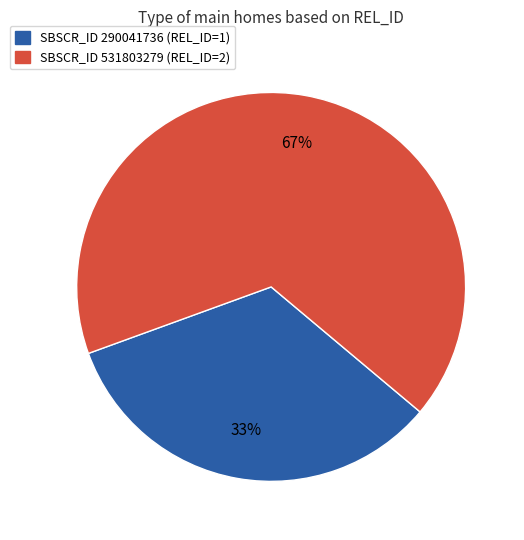

Count the number of slices in the pie.

2